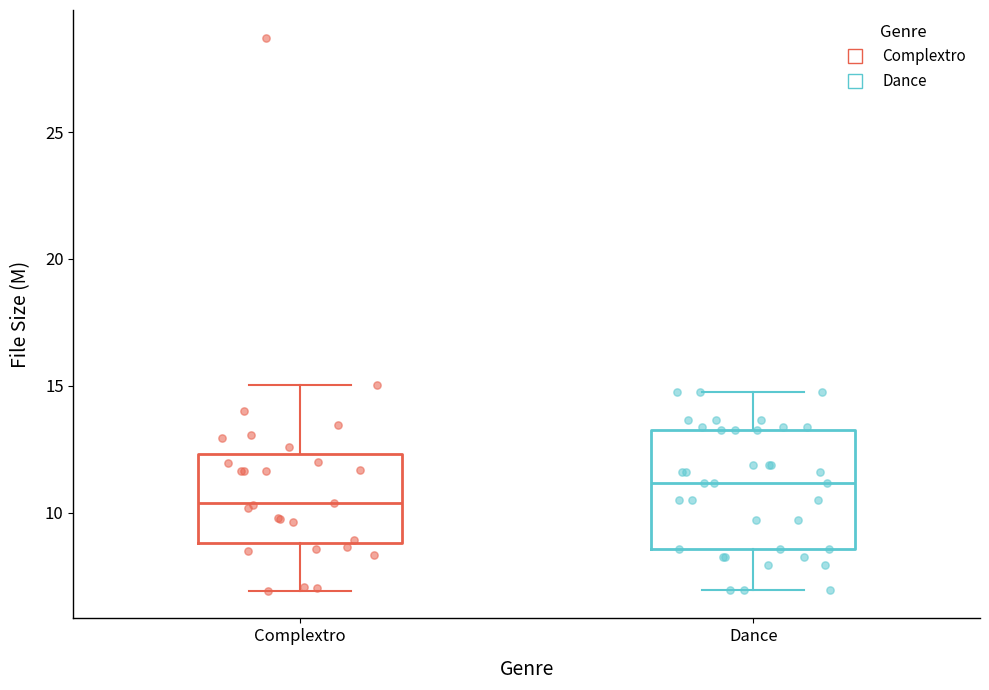

Comparing the boxes themselves (not the whiskers), which one is the tallest?

Dance